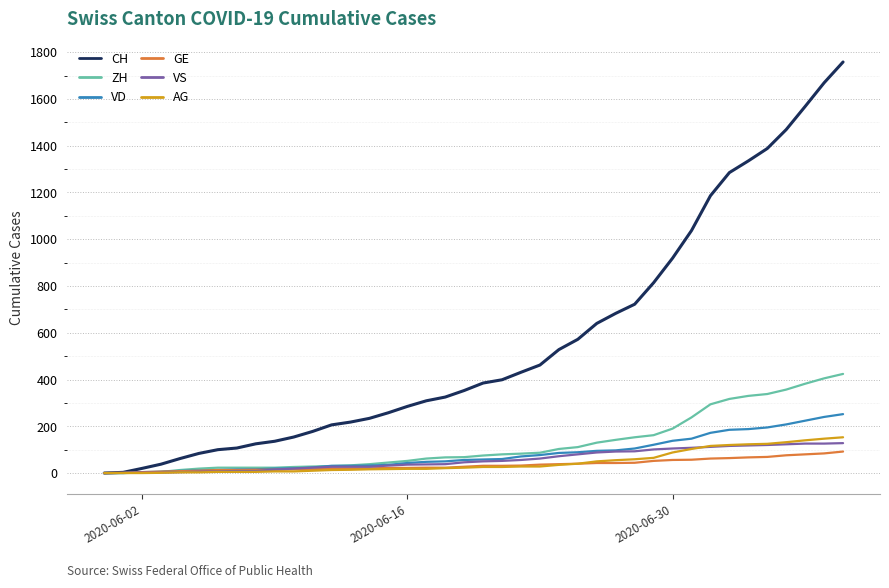

Which series has the largest total across all categories?

CH